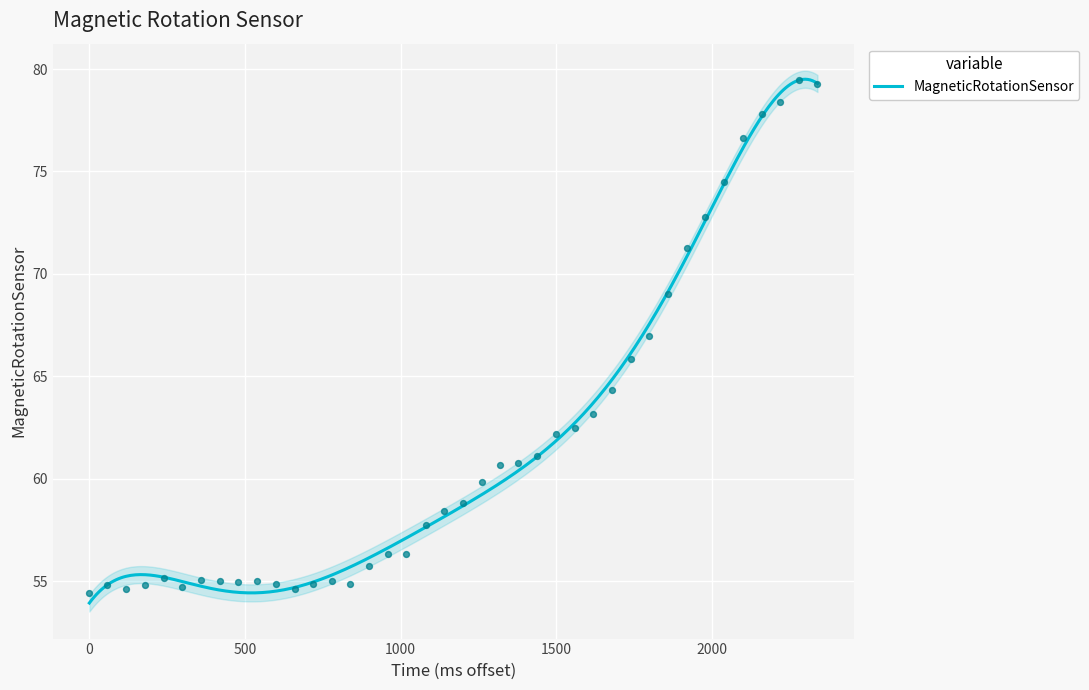

What is the minimum value for MagneticRotationSensor?

53.9